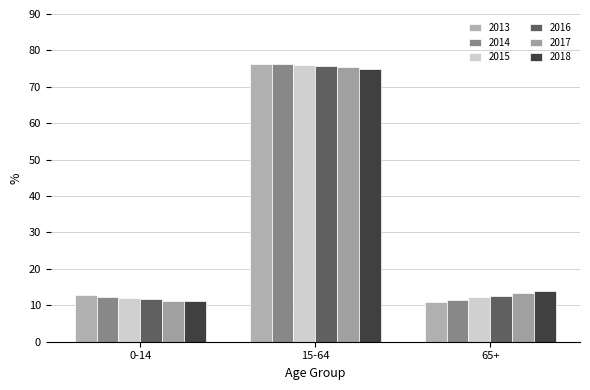

How many bars are there in total?

18